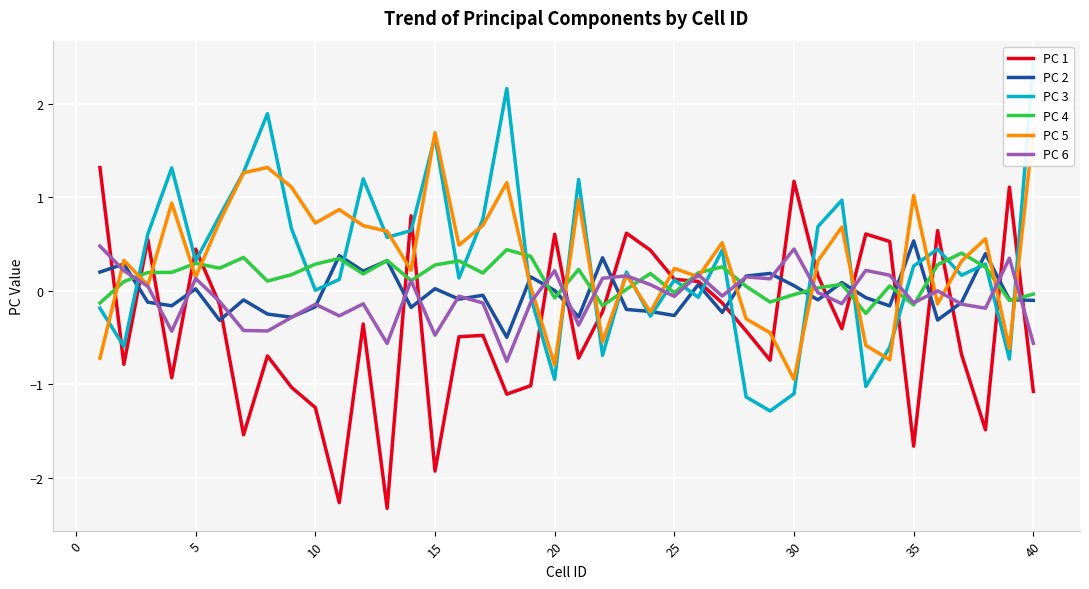

The value of PC 6 at 20 is 0.2. True or false?

True